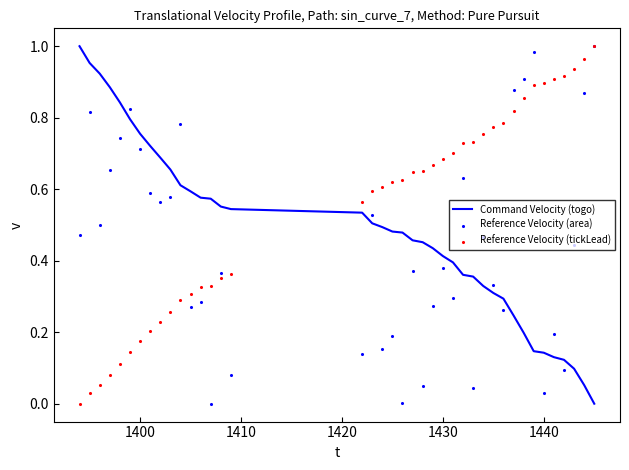

Is the value of Reference Velocity (area) at 36 greater than the value of Reference Velocity (tickLead) at 1420?

Yes